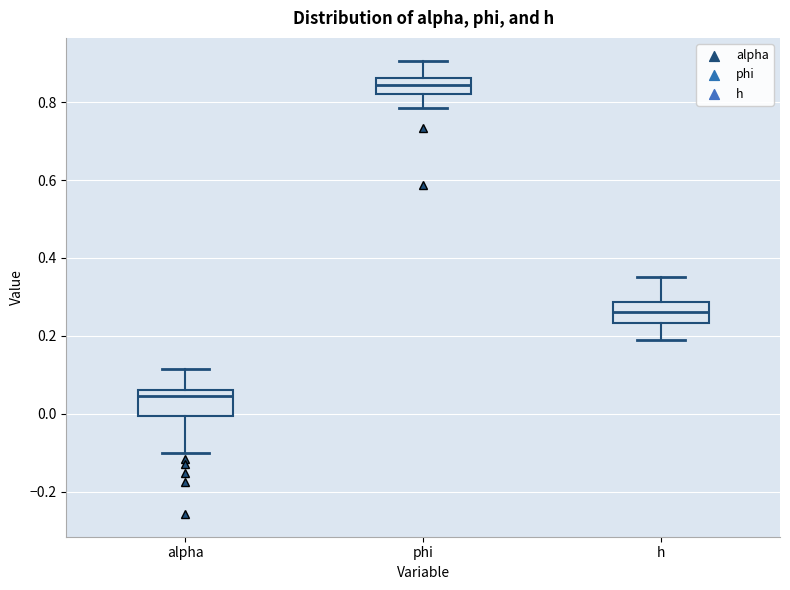

Which box has the lowest median line?

alpha